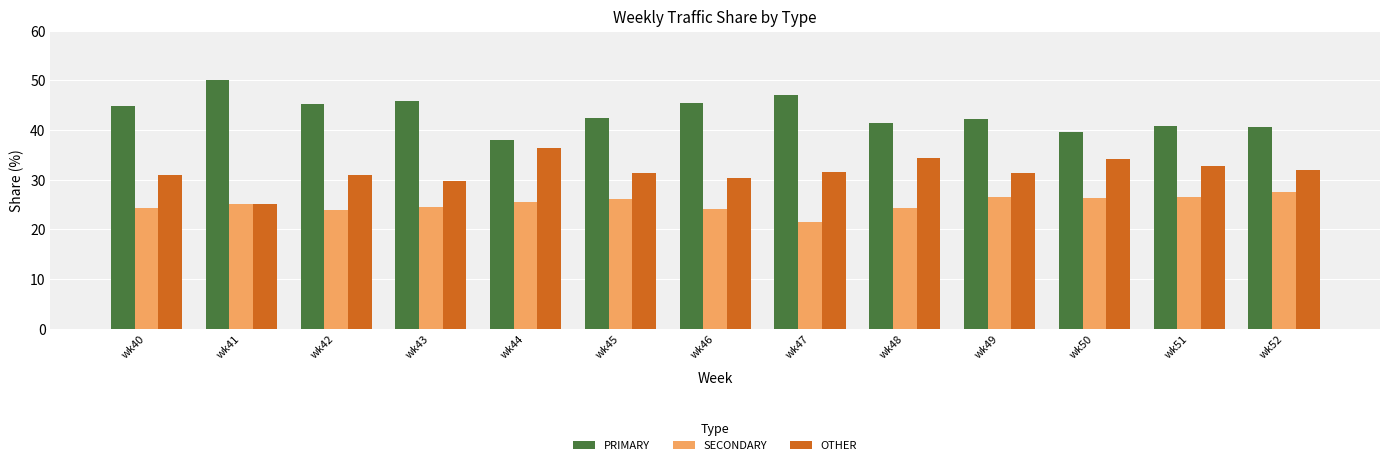

Is it true that OTHER equals 29.7 at wk43?

True